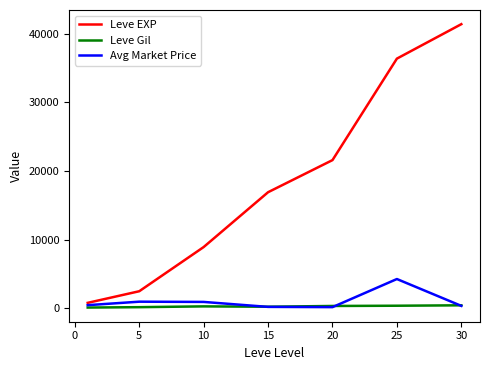

Rank the series by their maximum value, from lowest to highest.

Leve Gil, Avg Market Price, Leve EXP